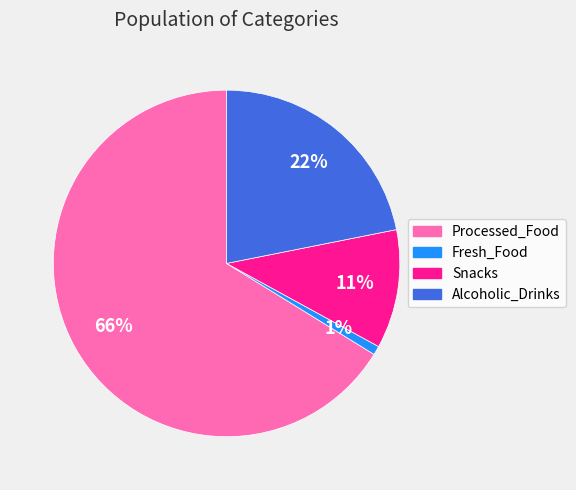

How many slices are in this pie chart?

4